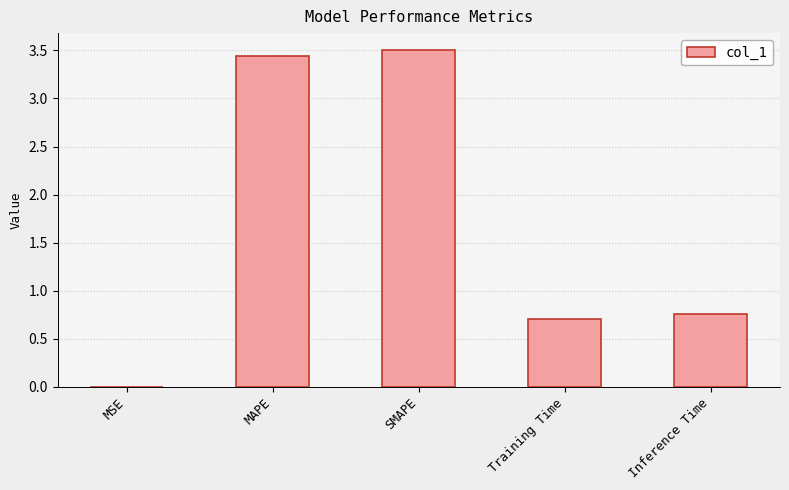

What is the greatest value displayed?

3.5